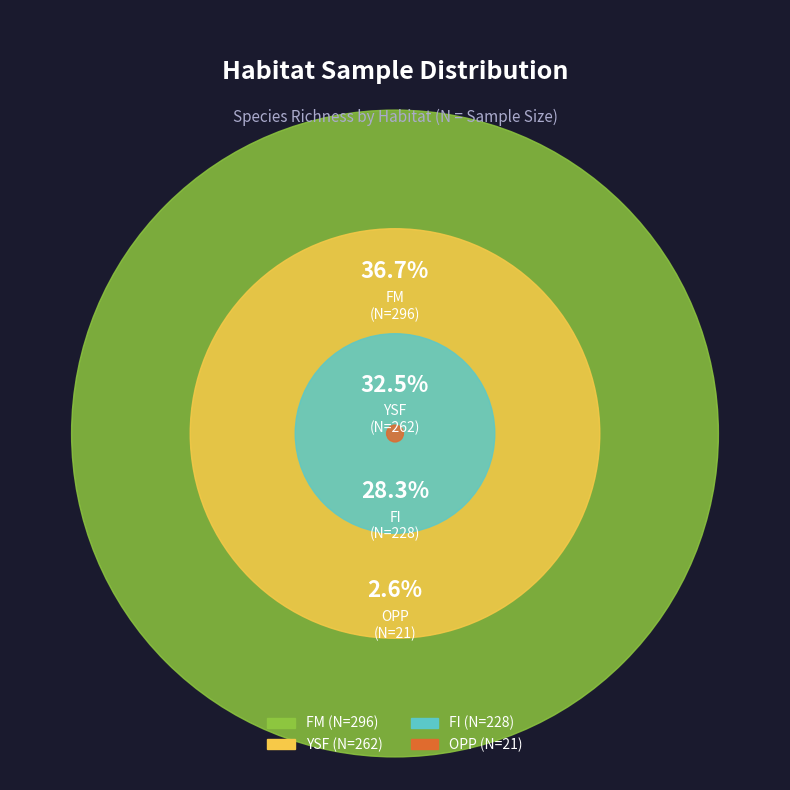

True or false: FM accounts for 51% of the total.

False